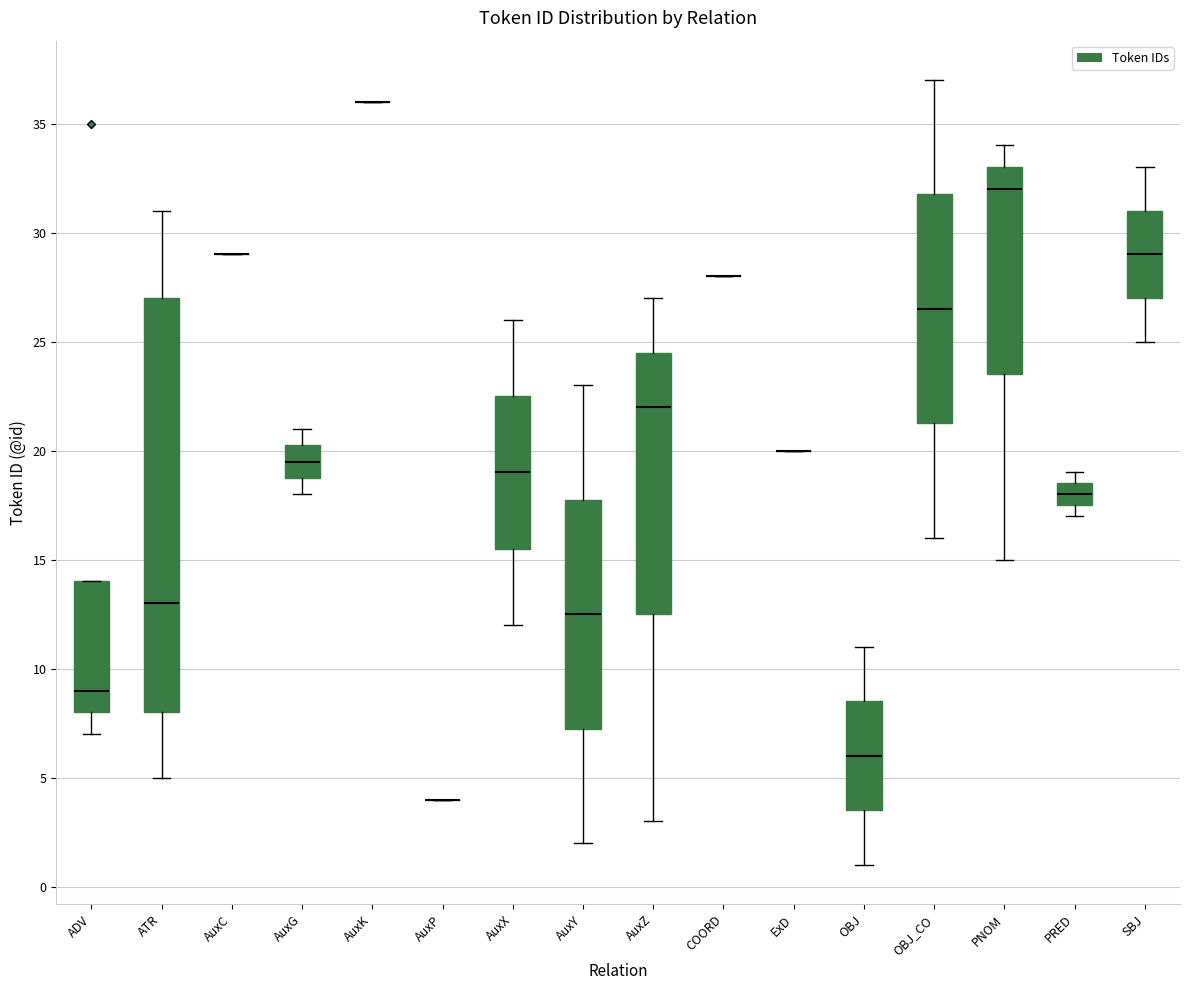

Reading left to right, transcribe this box plot: for each box, give where its median line is, the range the box spans, and where its two whiskers end, as read against the y-axis. The values are not printed on the chart, so give them approximately, as read against the axis.

ADV: median 9.0, box 8.0 to 14.0, whiskers 7.0 to 14.0
ATR: median 13.0, box 8.0 to 27.0, whiskers 5.0 to 31.0
AuxC: box collapsed to a line at 29.0, whiskers 29.0 to 29.0
AuxG: median 19.5, box 19.0 to 20.5, whiskers 18.0 to 21.0
AuxK: box collapsed to a line at 36.0, whiskers 36.0 to 36.0
AuxP: box collapsed to a line at 4.0, whiskers 4.0 to 4.0
AuxX: median 19.0, box 15.5 to 22.5, whiskers 12.0 to 26.0
AuxY: median 12.5, box 7.5 to 18.0, whiskers 2.0 to 23.0
AuxZ: median 22.0, box 12.5 to 24.5, whiskers 3.0 to 27.0
COORD: box collapsed to a line at 28.0, whiskers 28.0 to 28.0
ExD: box collapsed to a line at 20.0, whiskers 20.0 to 20.0
OBJ: median 6.0, box 3.5 to 8.5, whiskers 1.0 to 11.0
OBJ_CO: median 26.5, box 21.5 to 32.0, whiskers 16.0 to 37.0
PNOM: median 32.0, box 23.5 to 33.0, whiskers 15.0 to 34.0
PRED: median 18.0, box 17.5 to 18.5, whiskers 17.0 to 19.0
SBJ: median 29.0, box 27.0 to 31.0, whiskers 25.0 to 33.0